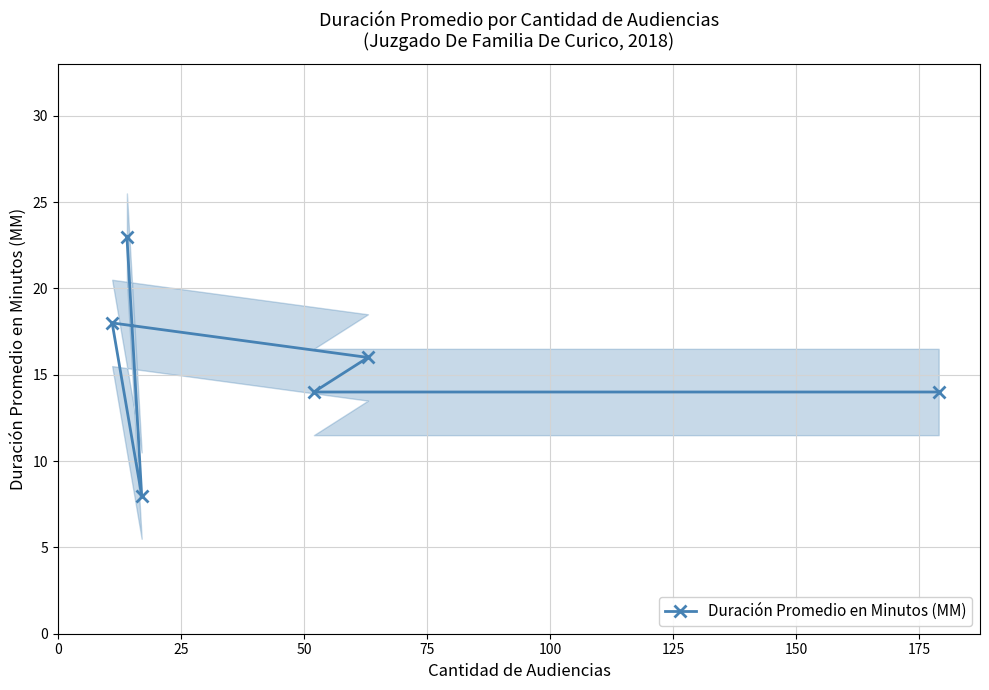

What is the value of the Duración Promedio en Minutos (MM) point at the 6th from the left?

14